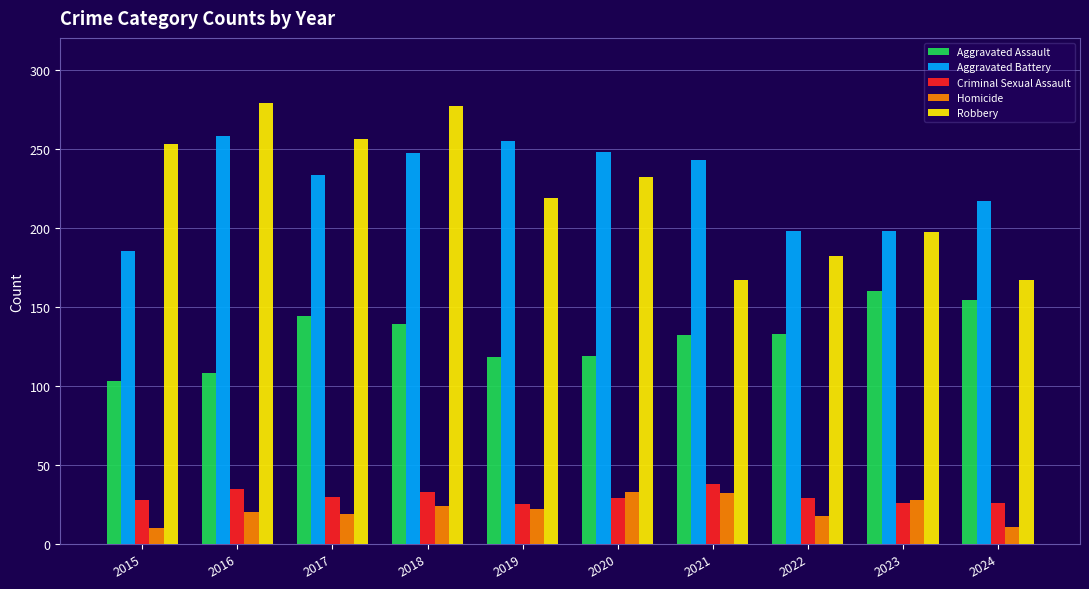

At which label does Aggravated Assault reach its peak?

2023